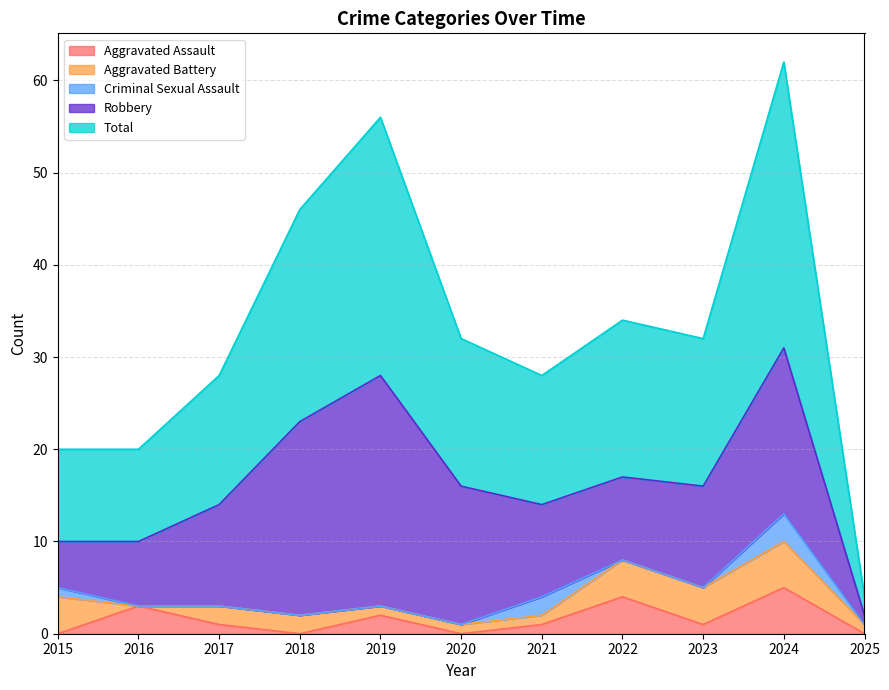

Which series ends up on top after the final intersection of Aggravated Battery and Criminal Sexual Assault?

Aggravated Battery